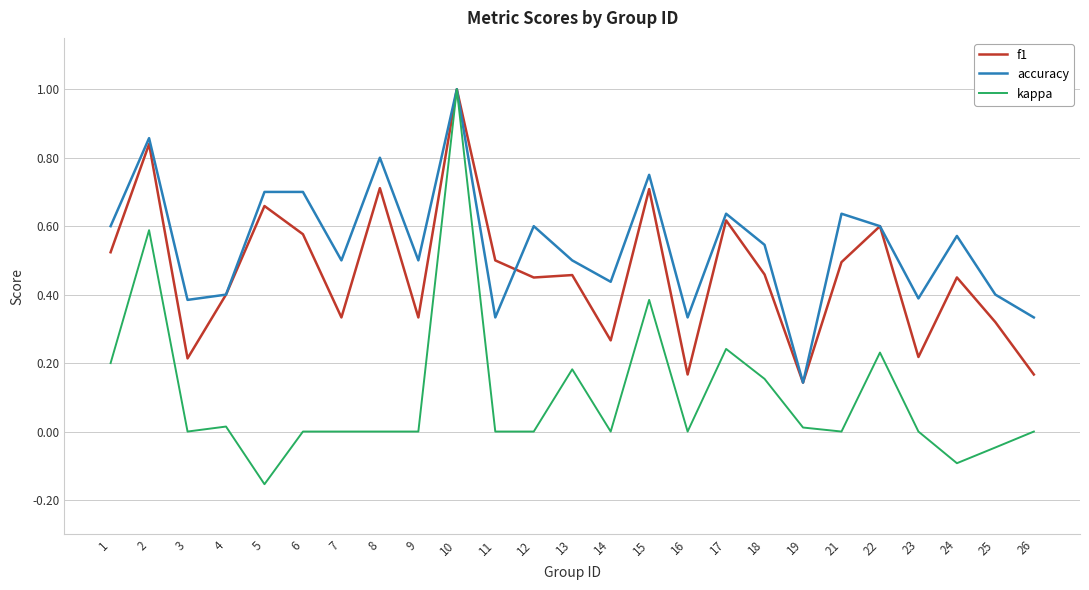

What are all the series names shown in the legend?

f1, accuracy, kappa